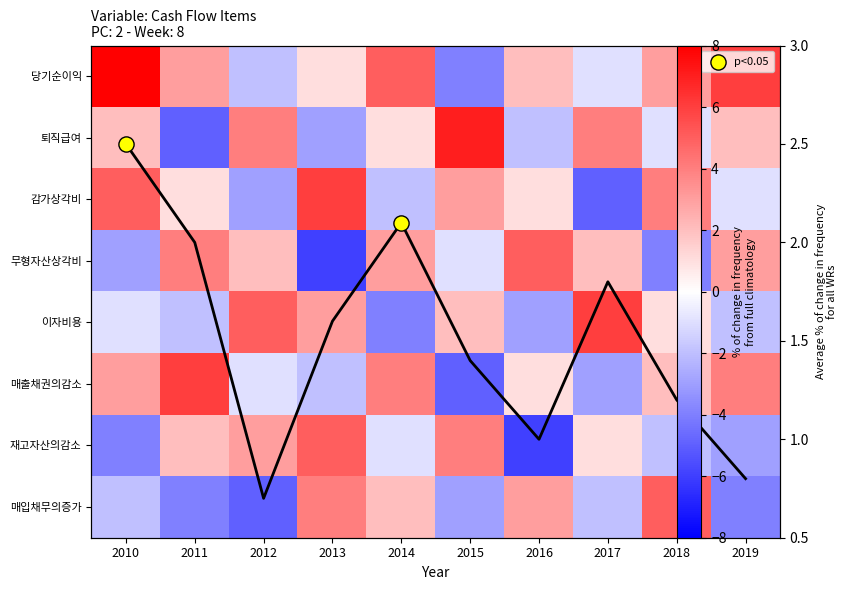

What is the approximate value of 매출채권의감소 at 2011, to the nearest 5?

5